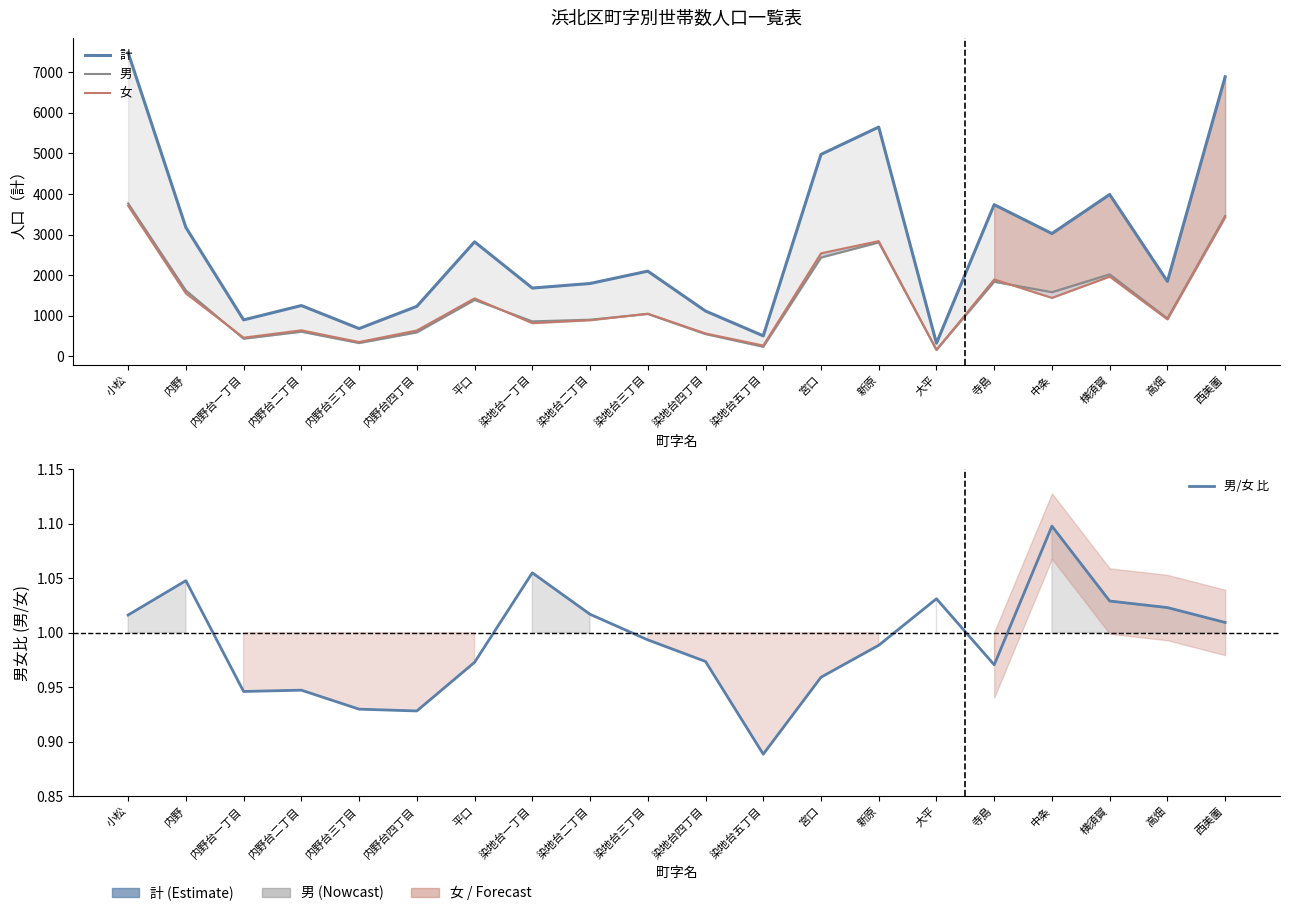

Reading left to right, list all the values displayed in this chart.

計: 7480.0	3178.0	901.0	1254.0	687.0	1234.0	2823.0	1685.0	1797.0	2101.0	1119.0	508.0	4976.0	5649.0	327.0	3738.0	3027.0	3989.0	1849.0	6886.0
男: 3770.0	1626.0	438.0	610.0	331.0	594.0	1392.0	865.0	906.0	1047.0	552.0	239.0	2436.0	2808.0	166.0	1841.0	1584.0	2023.0	935.0	3459.0
女: 3710.0	1552.0	463.0	644.0	356.0	640.0	1431.0	820.0	891.0	1054.0	567.0	269.0	2540.0	2841.0	161.0	1897.0	1443.0	1966.0	914.0	3427.0
男/女 比: 1.0	1.0	0.9	0.9	0.9	0.9	1.0	1.1	1.0	1.0	1.0	0.9	1.0	1.0	1.0	1.0	1.1	1.0	1.0	1.0